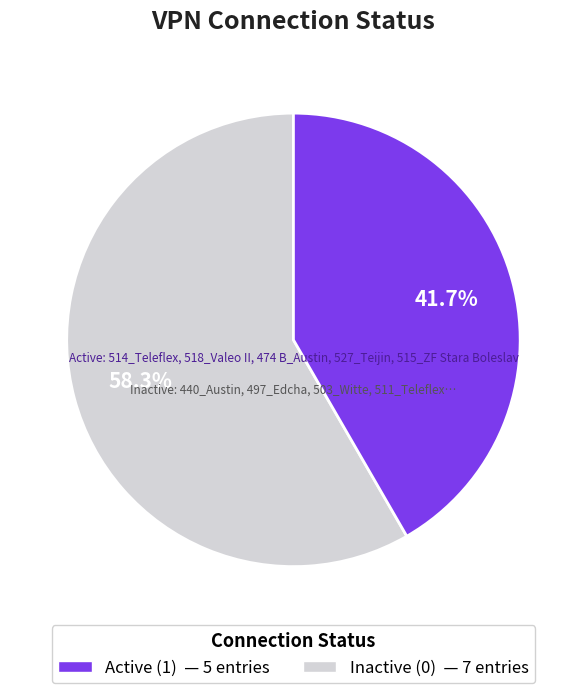

Does any single category account for the majority?

Yes